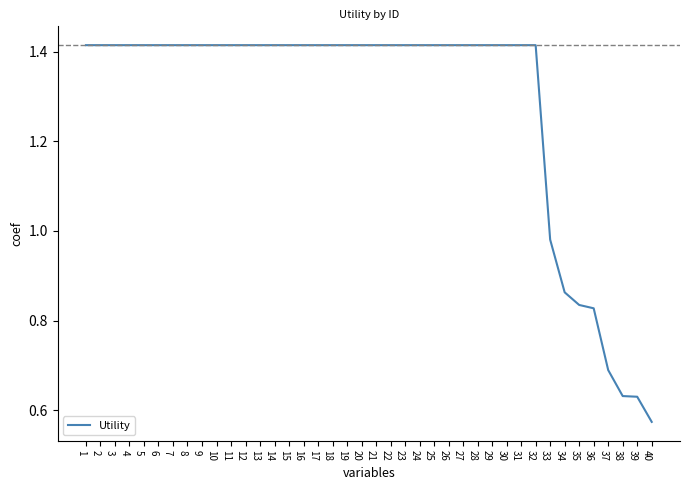

The value at 19 is 2.2. True or false?

False